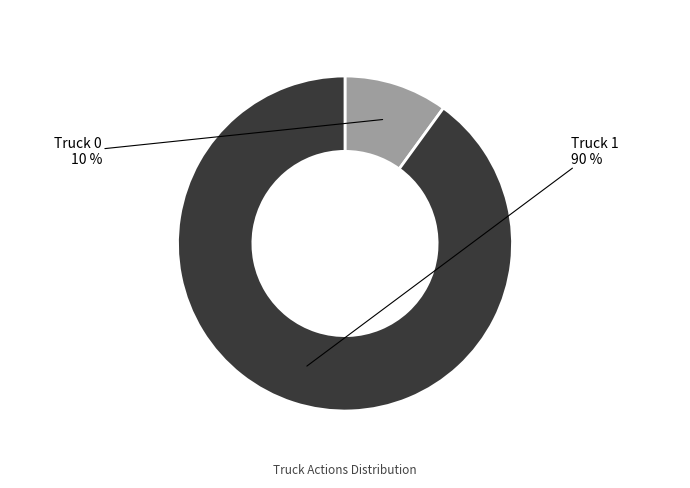

Count the number of slices in the pie.

2